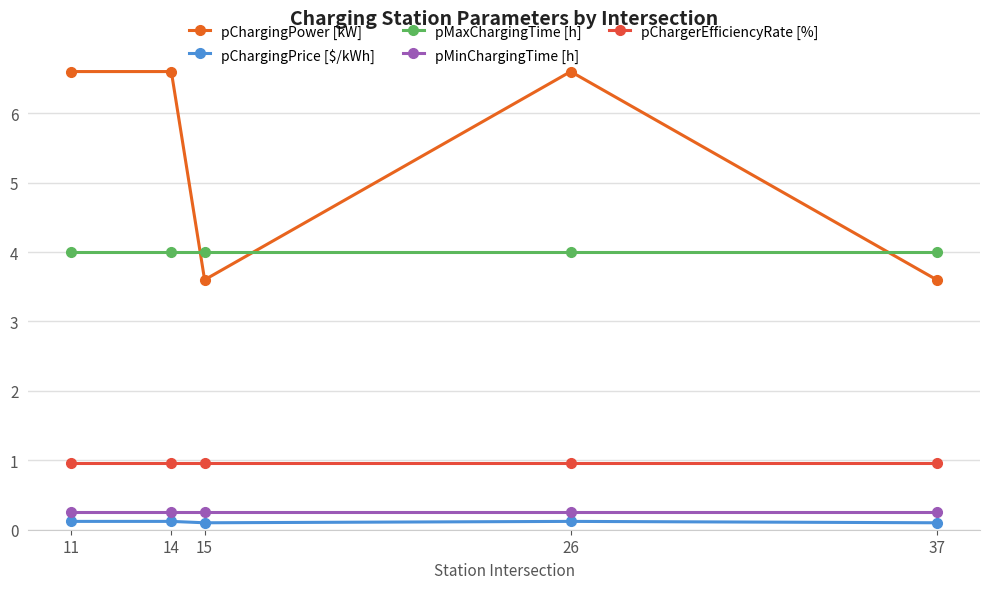

Where is the first local minimum for pChargingPower [kW]?

15